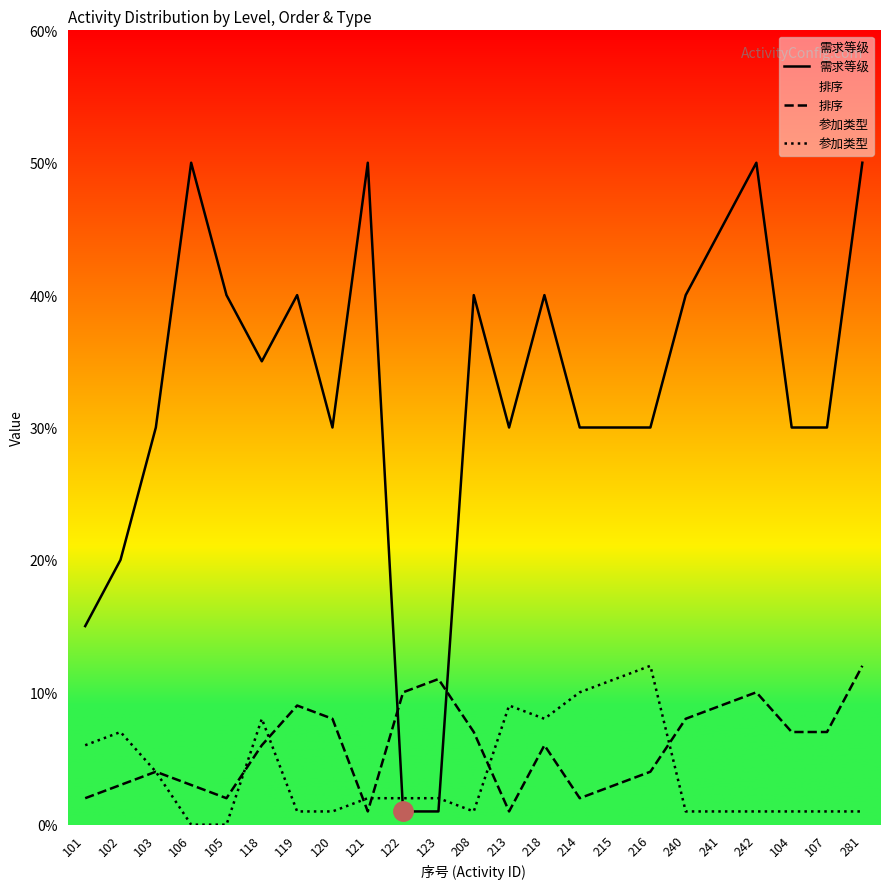

True or false: 参加类型 and 排序 cross at least once.

True